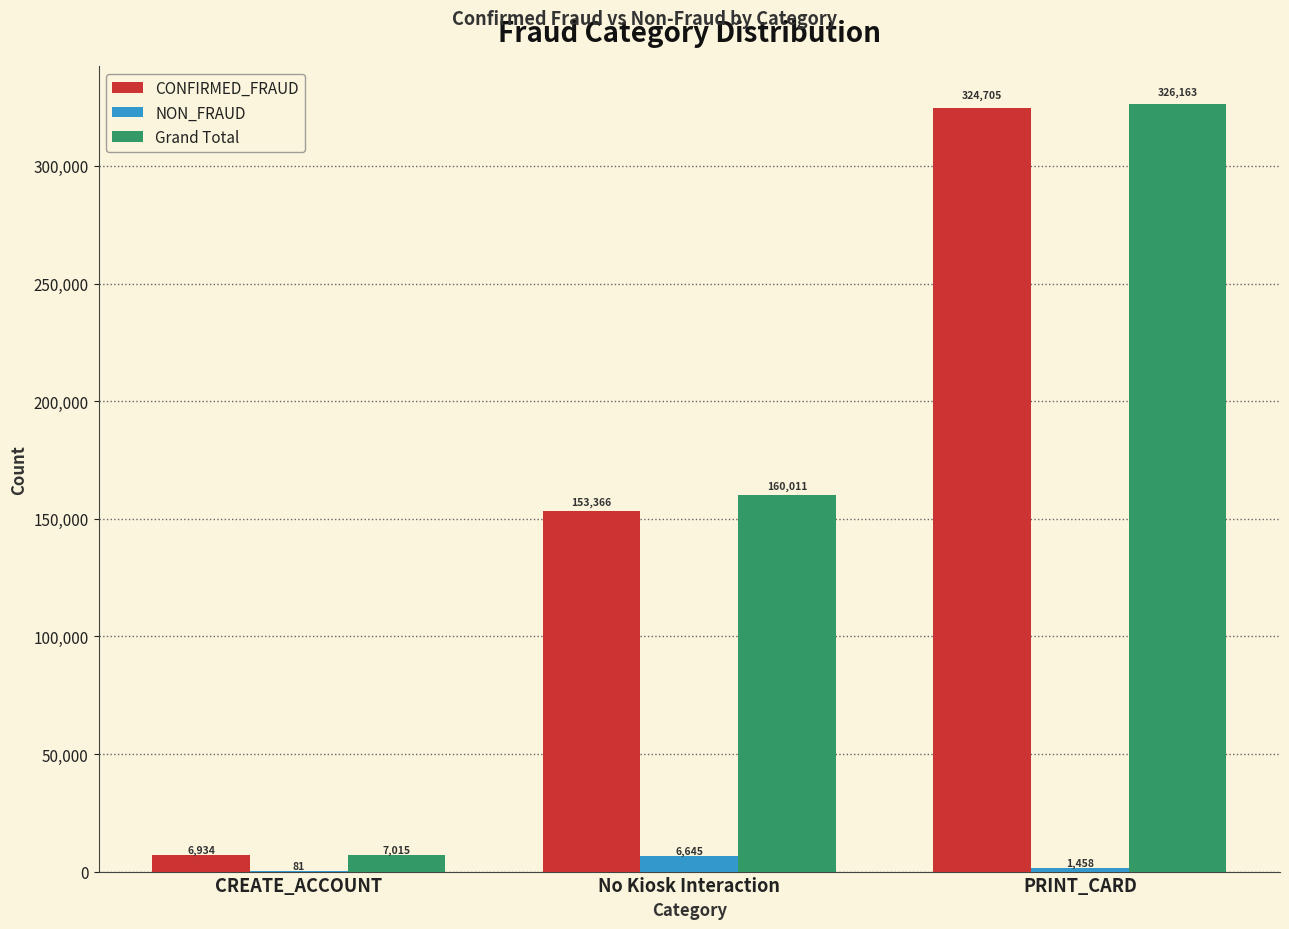

What is the total value across all series at PRINT_CARD?

652326